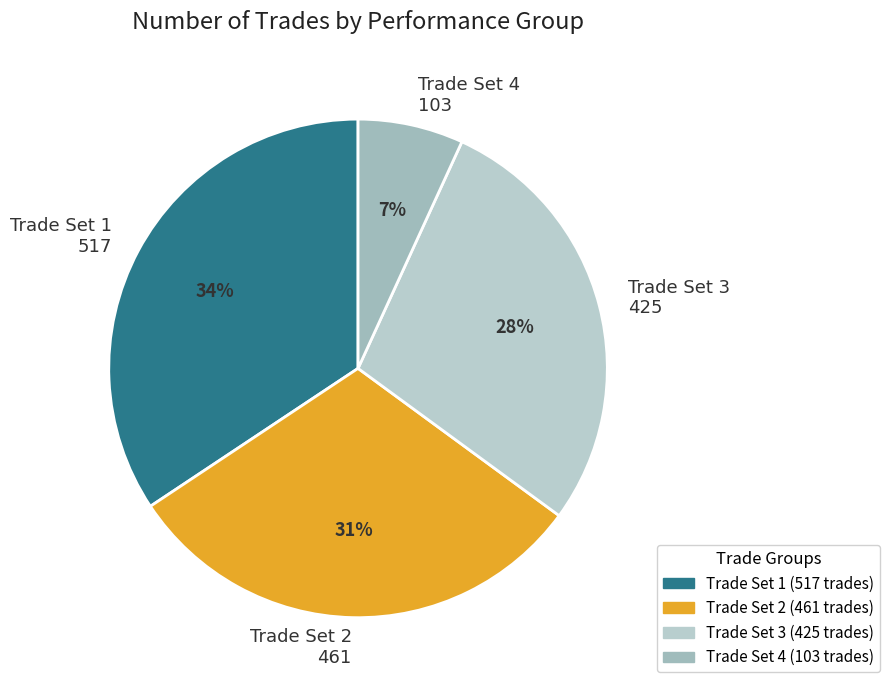

Does any single category account for the majority?

No